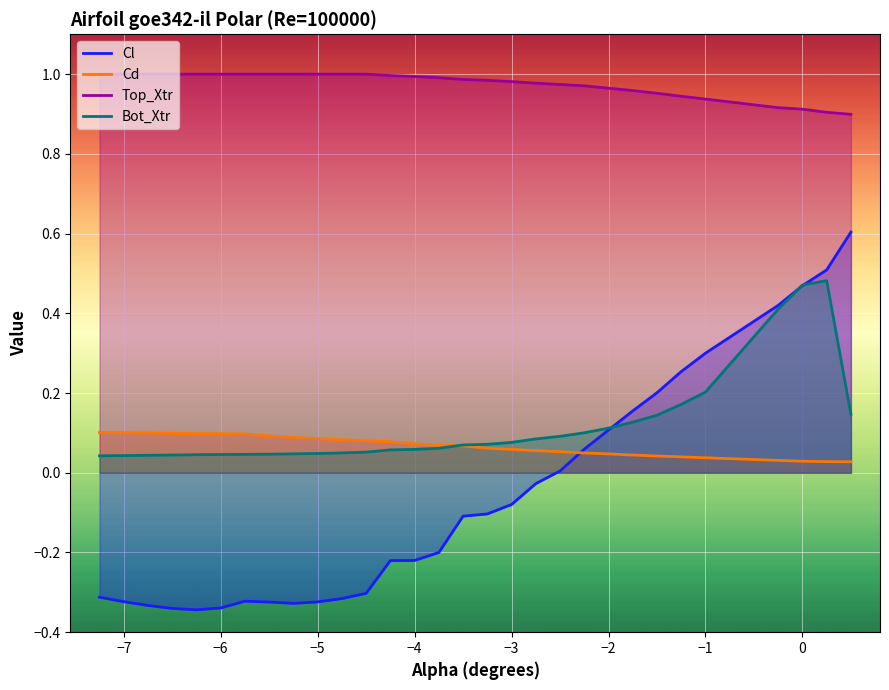

Which series ends up on top after the final intersection of Cd and Bot_Xtr?

Bot_Xtr